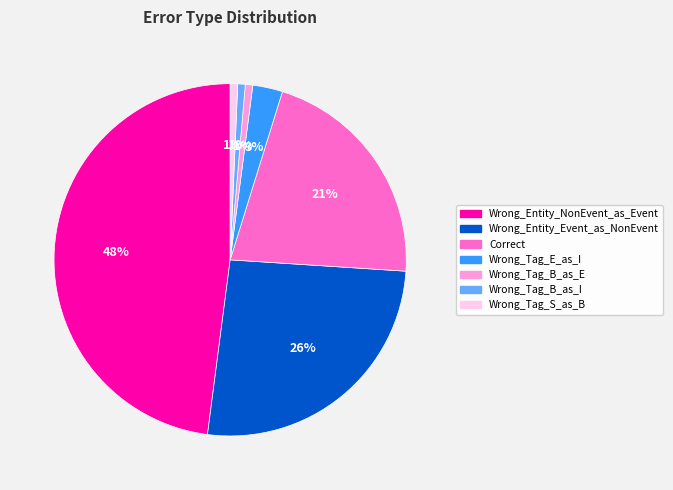

To the nearest percent, what is the difference between the Wrong_Entity_NonEvent_as_Event and Wrong_Tag_E_as_I slice percentages?

45%